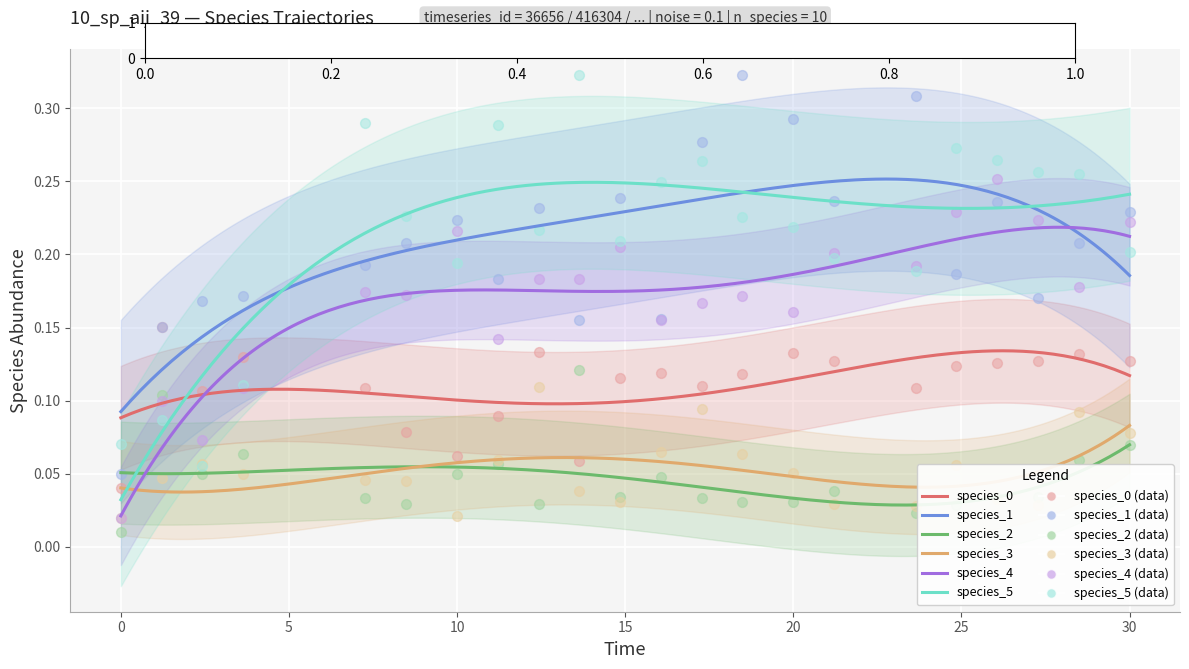

Which series has the largest total across all categories?

species_5